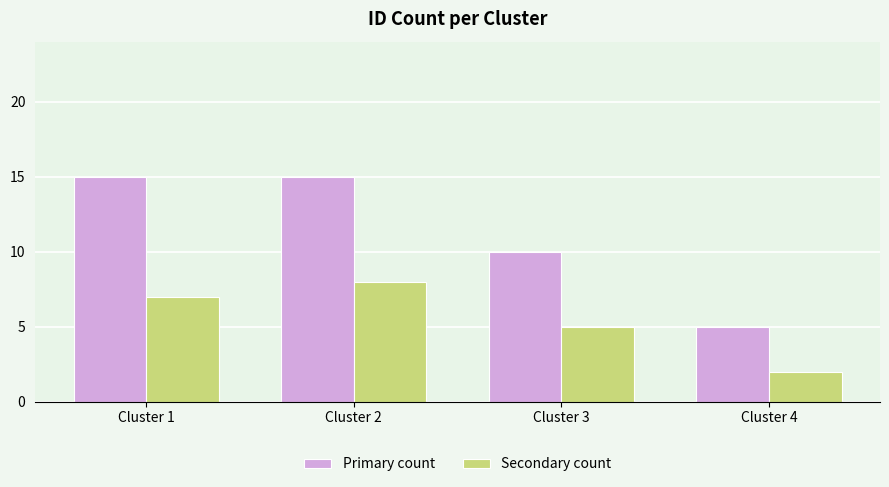

At which category is the sum across all series the highest?

Cluster 2